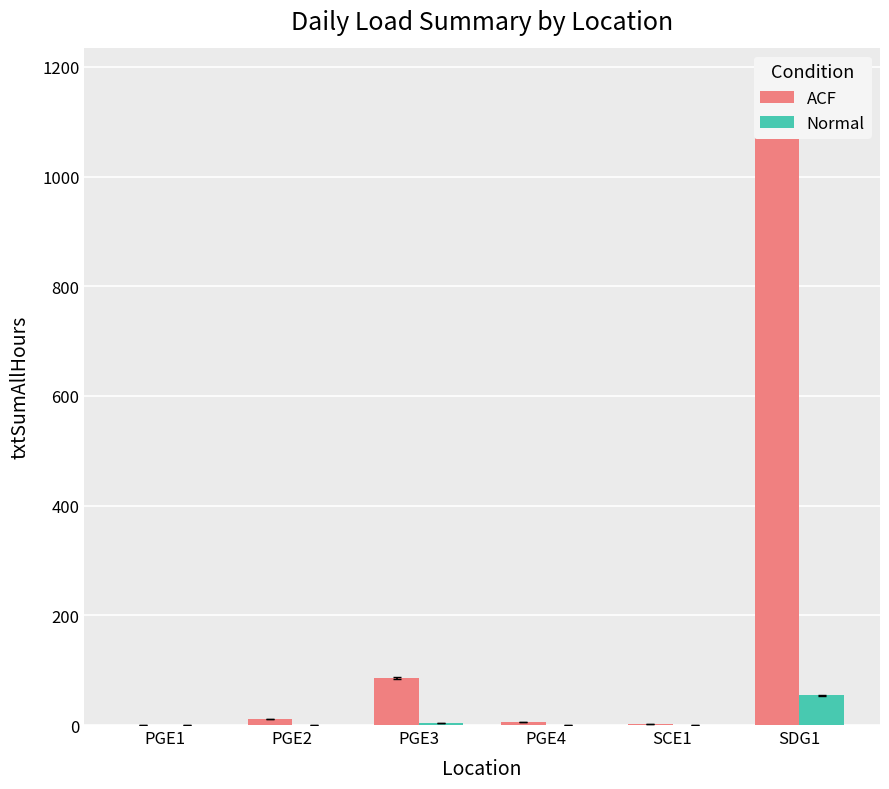

Is it true that Normal equals 4.0 at PGE3?

True